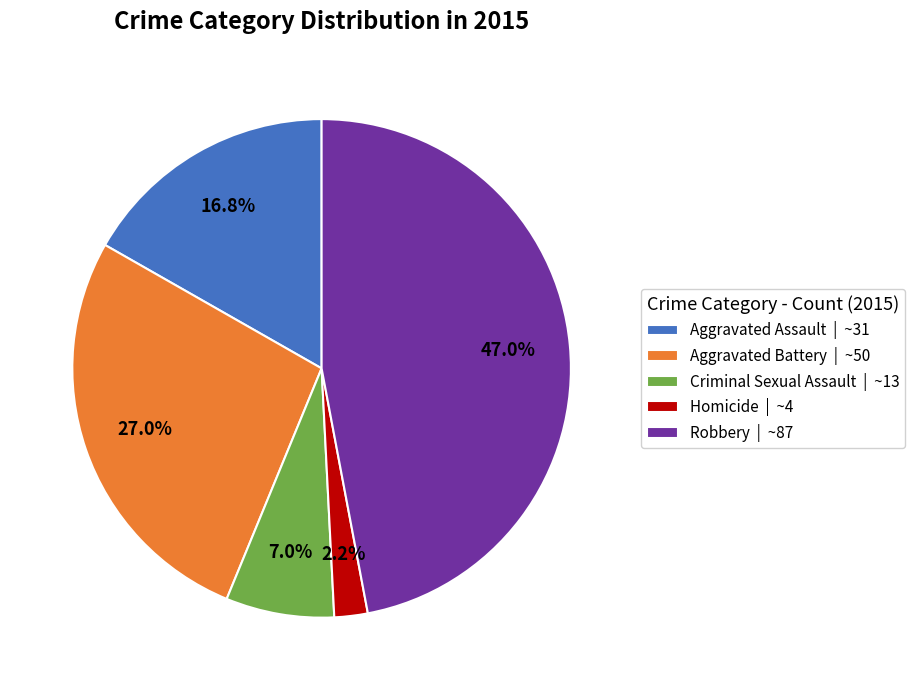

To the nearest percent, what is the average slice percentage?

20%